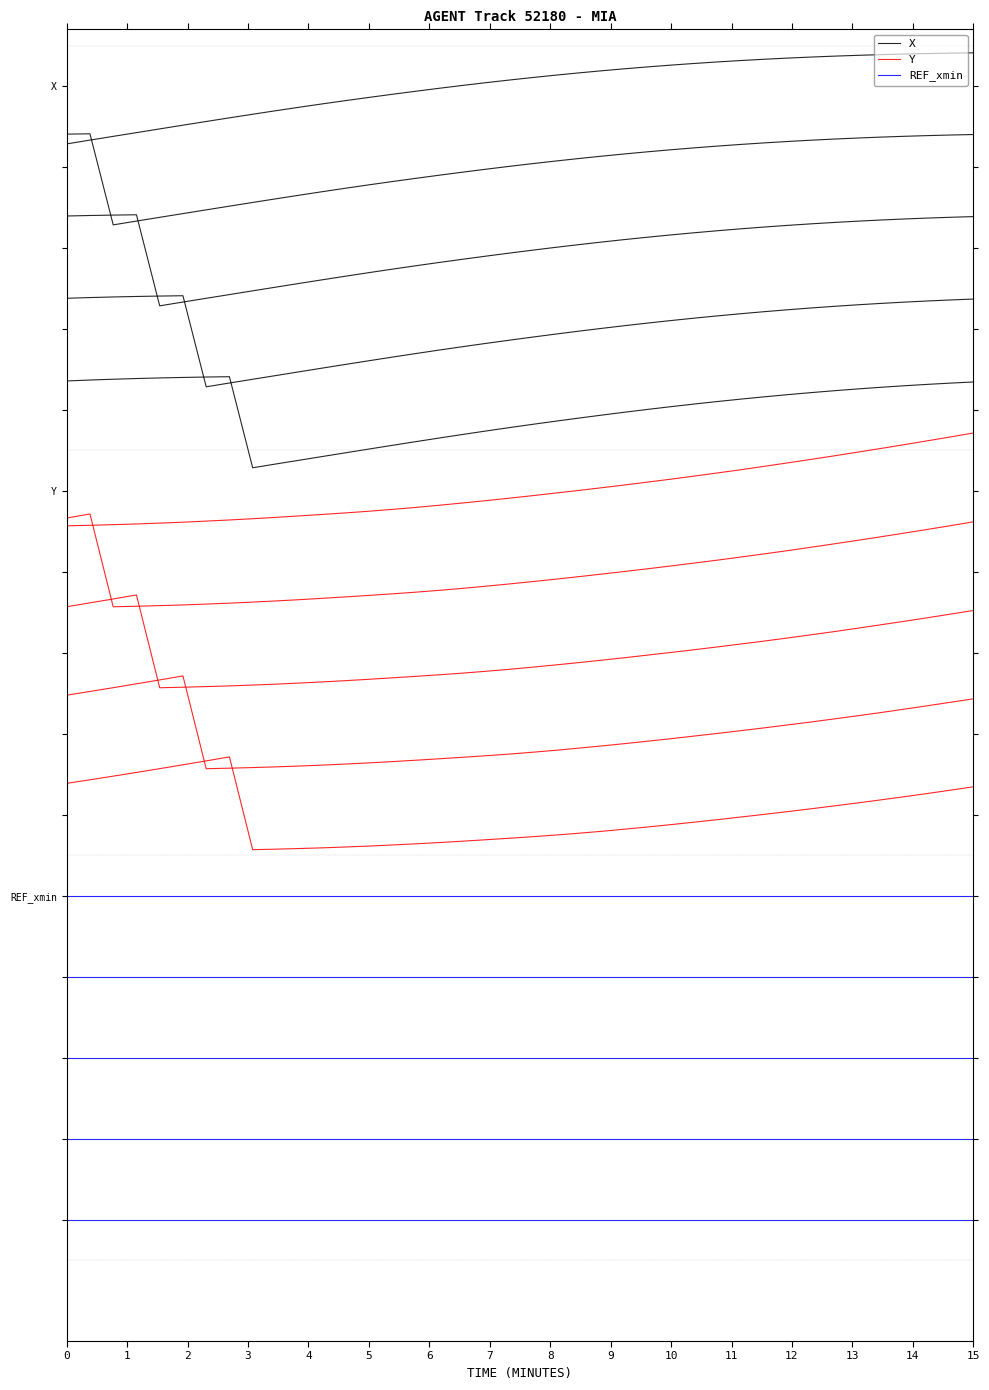

True or false: REF_xmin and Y cross at least once.

False